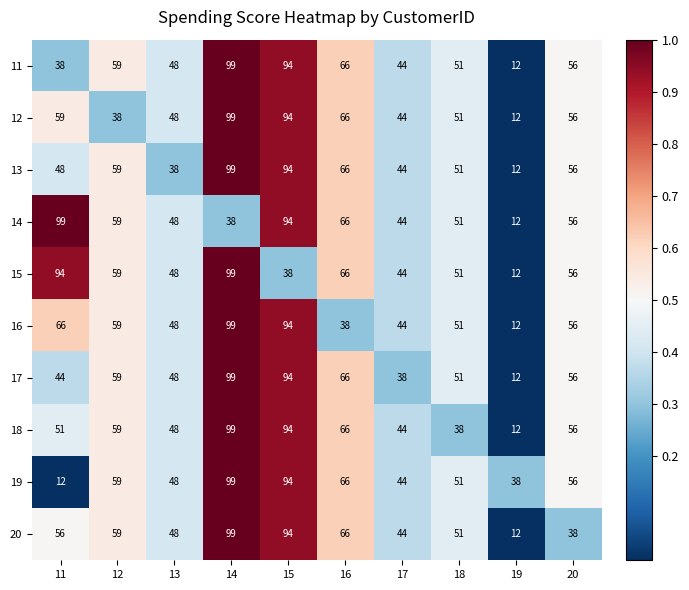

What is the difference between the highest and lowest values at 19?

26